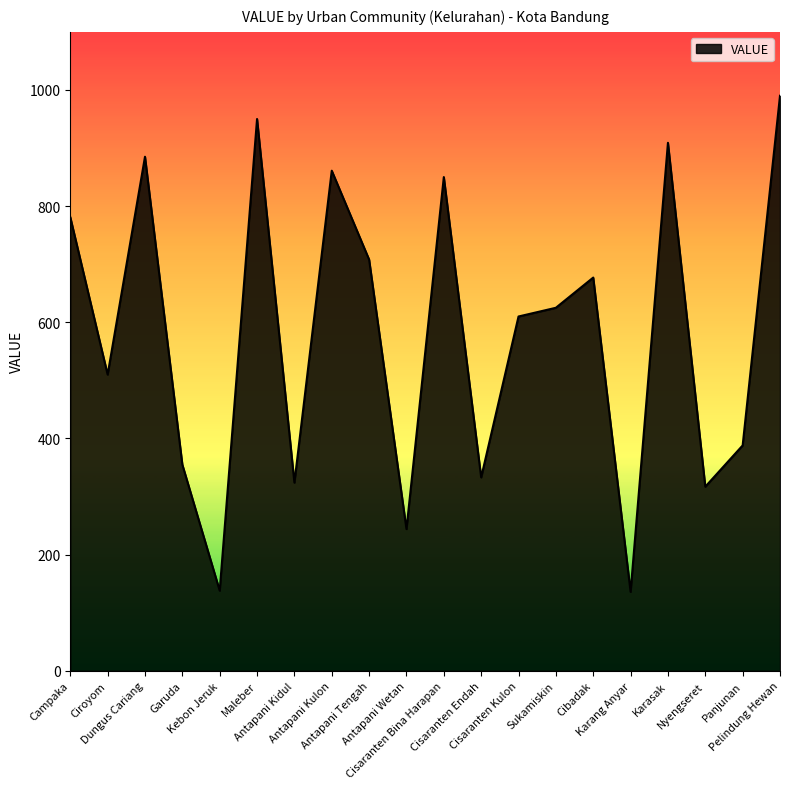

What is the difference between the maximum and second lowest values?

852